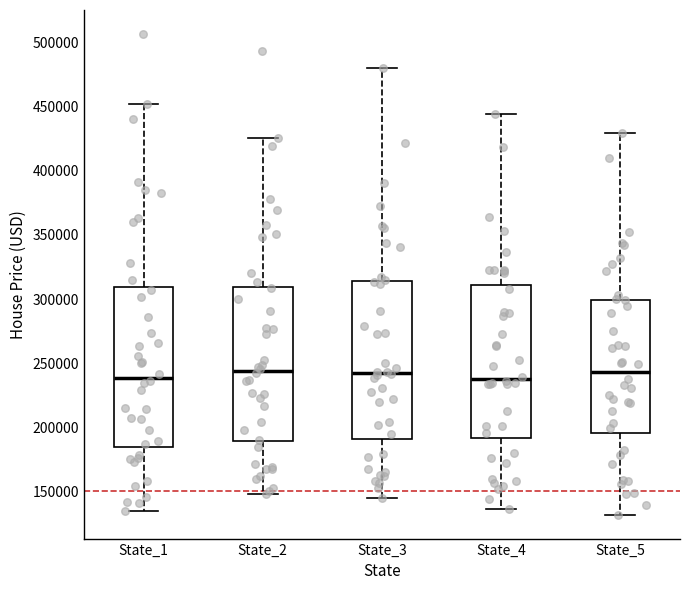

Where does the median line of the box for State_4 sit on the y-axis? The values are not printed on the chart, so give them approximately, as read against the axis.

240000